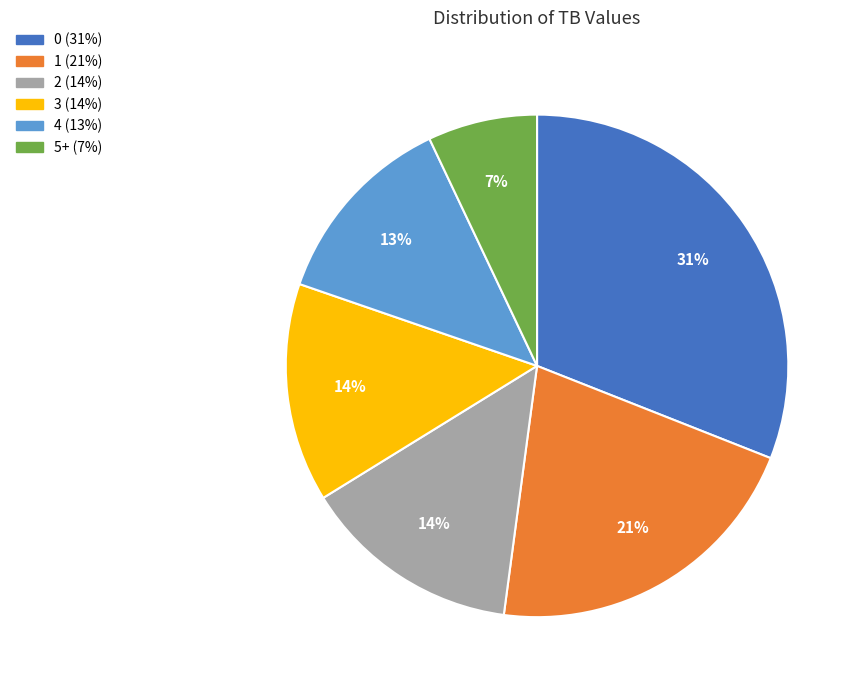

Approximately how many times larger is the value at 1 compared to 0?

0.7